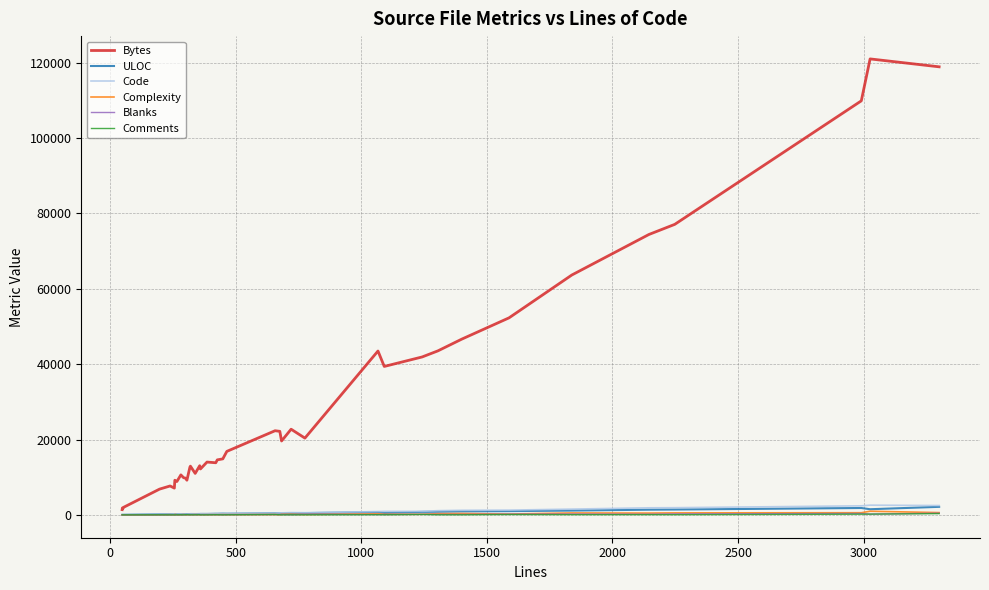

Which series has the largest range (max minus min)?

Bytes